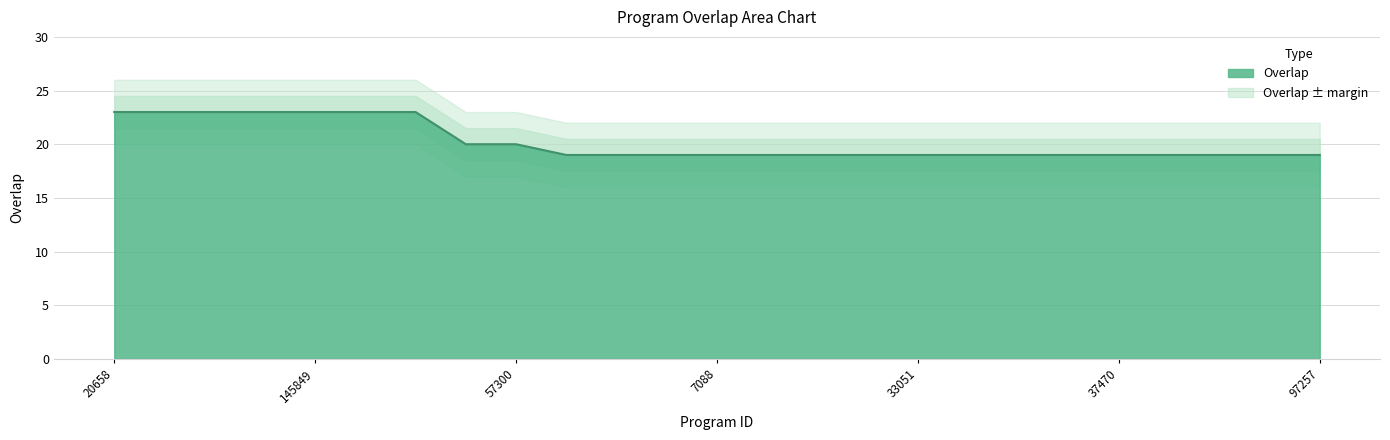

Does the chart display data point markers on the line(s)?

No